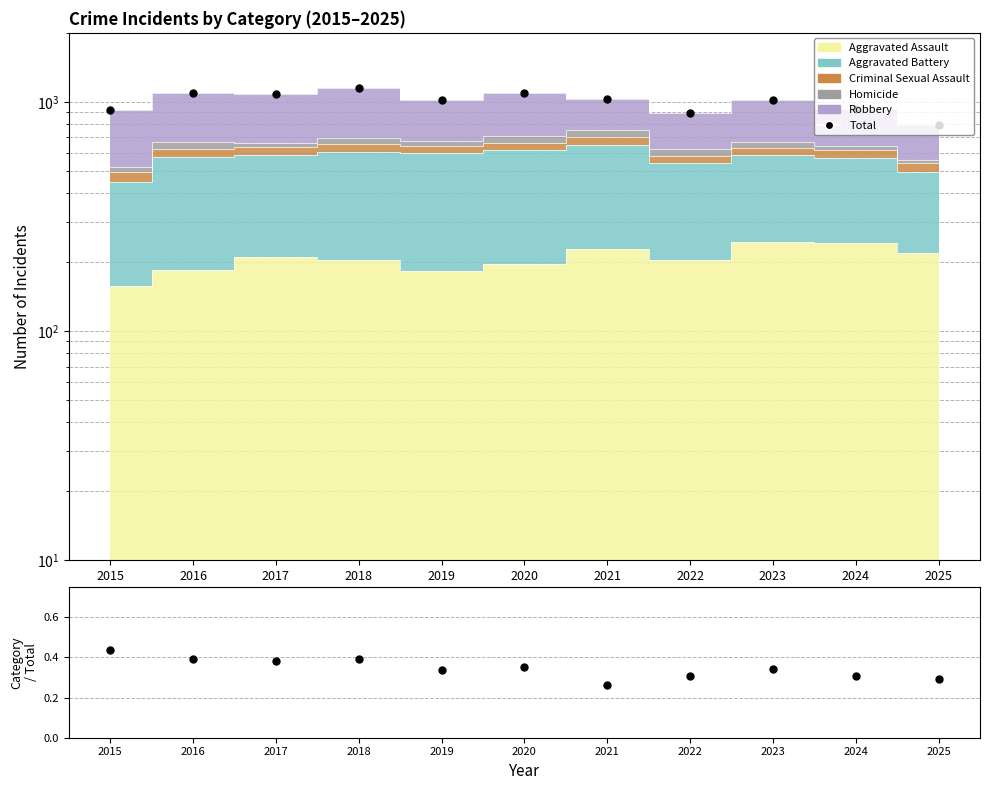

What is the value of the Total point at the 7th from the left?

1024.0